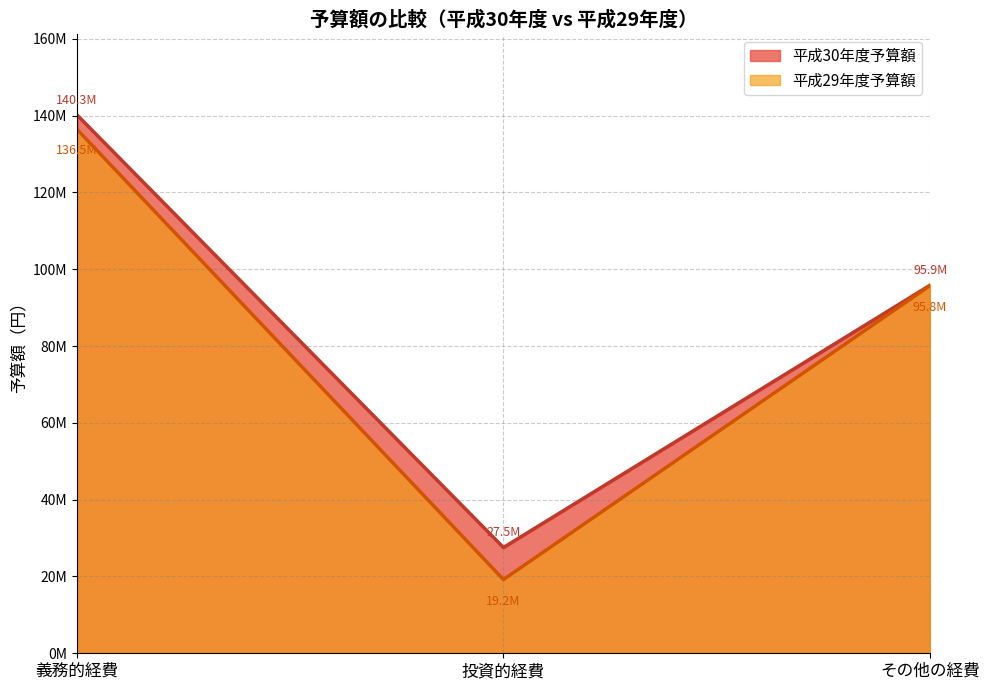

What is the maximum value for 平成30年度予算額?

140251933